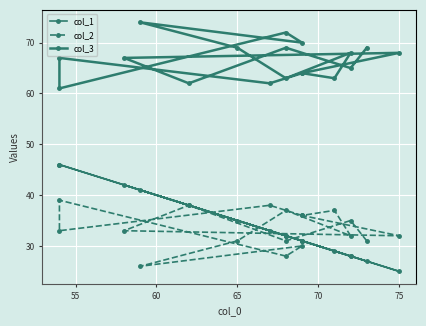

What is the value of the col_3 point at the 8th from the left?

63